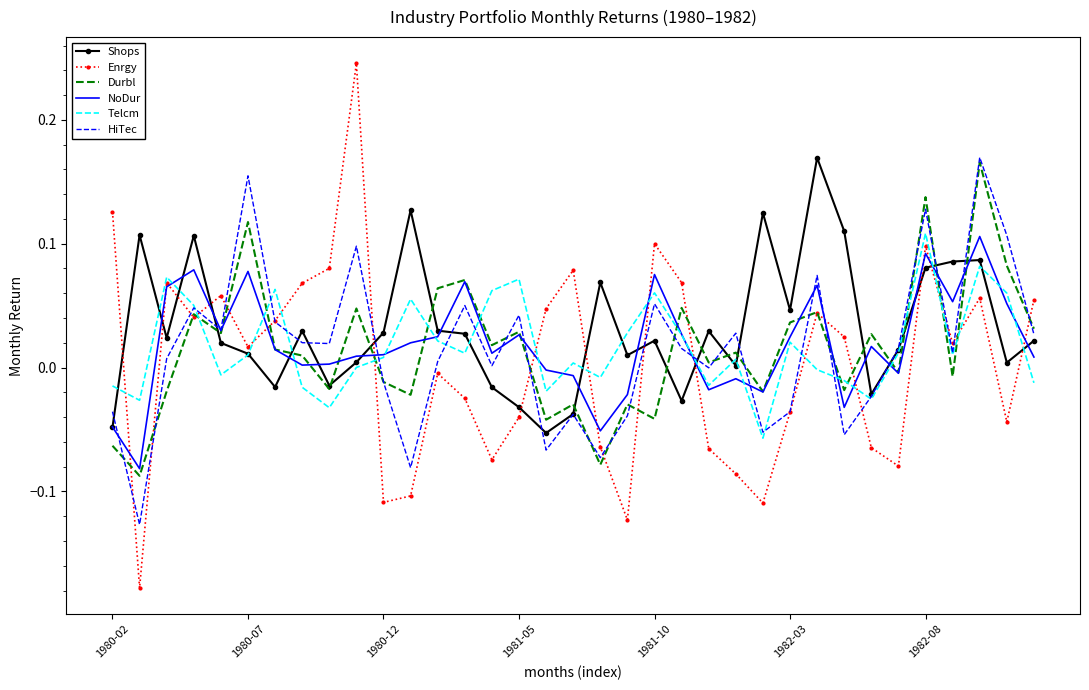

Which series has the largest range (max minus min)?

Enrgy